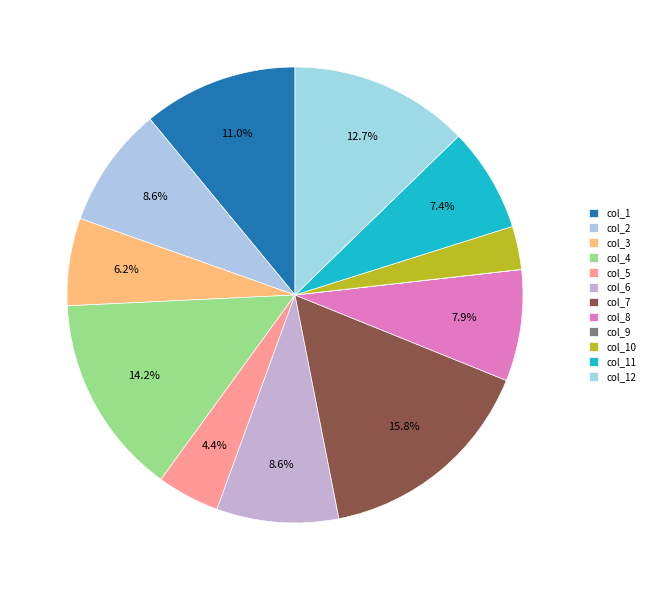

Is there a majority slice in this chart?

No